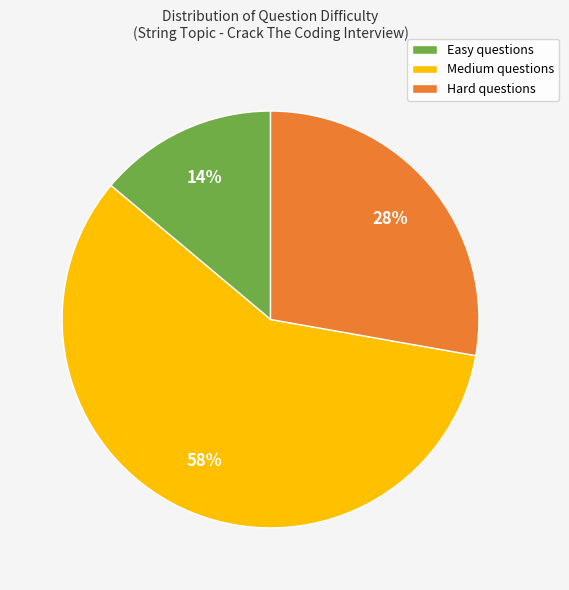

To the nearest percent, what is the difference between the largest and smallest slice percentages?

44%